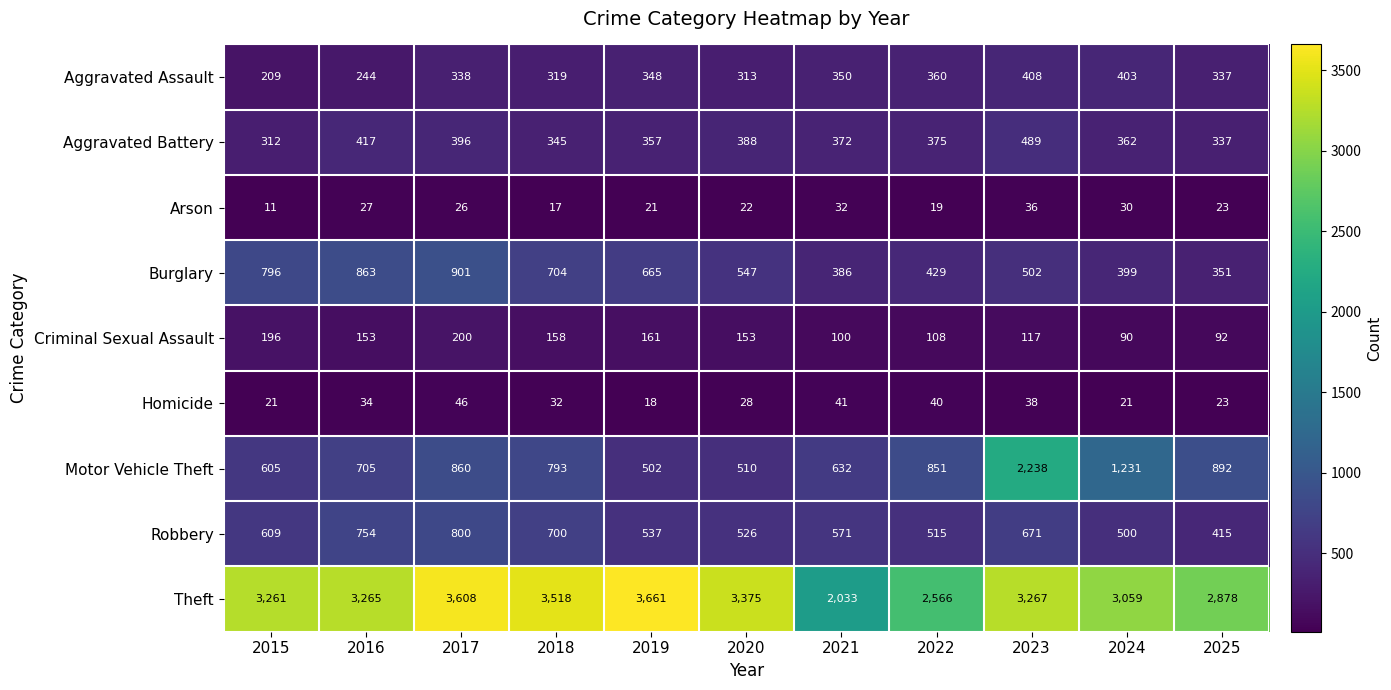

Is it true that Criminal Sexual Assault equals 79 at 2018?

False